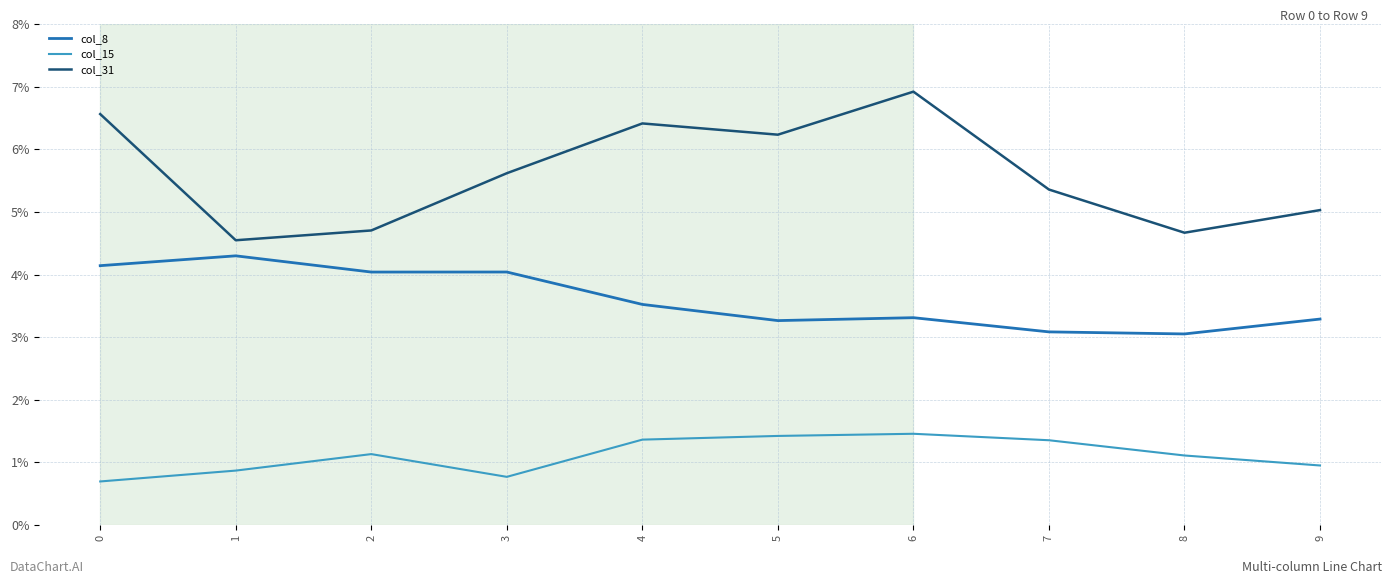

Rank the series by their average value, from highest to lowest.

col_31, col_8, col_15